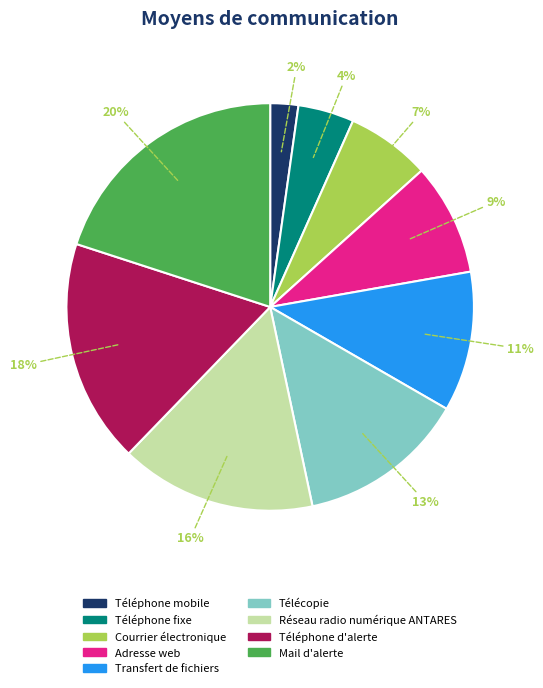

Rank the categories by value from lowest to highest.

Téléphone mobile, Téléphone fixe, Courrier électronique, Adresse web, Transfert de fichiers, Télécopie, Réseau radio numérique ANTARES, Téléphone d'alerte, Mail d'alerte